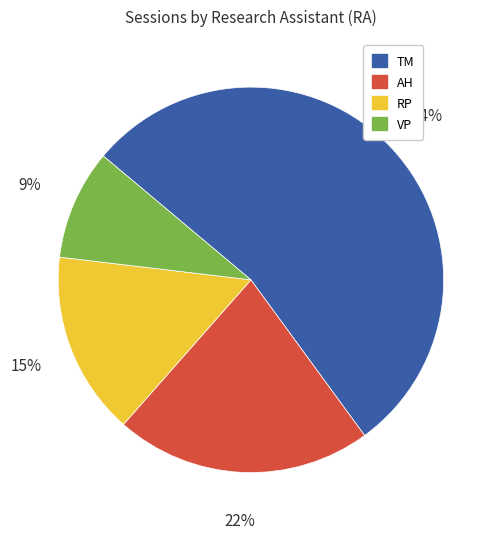

Is there any slice that represents more than half of the pie?

Yes